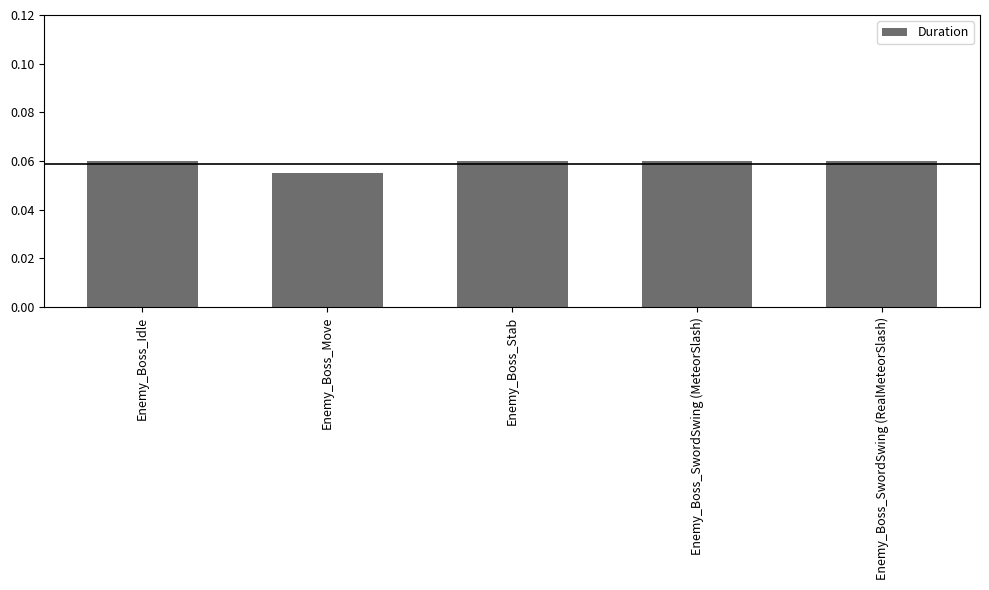

Which label corresponds to the smallest value in the chart?

Enemy_Boss_Move